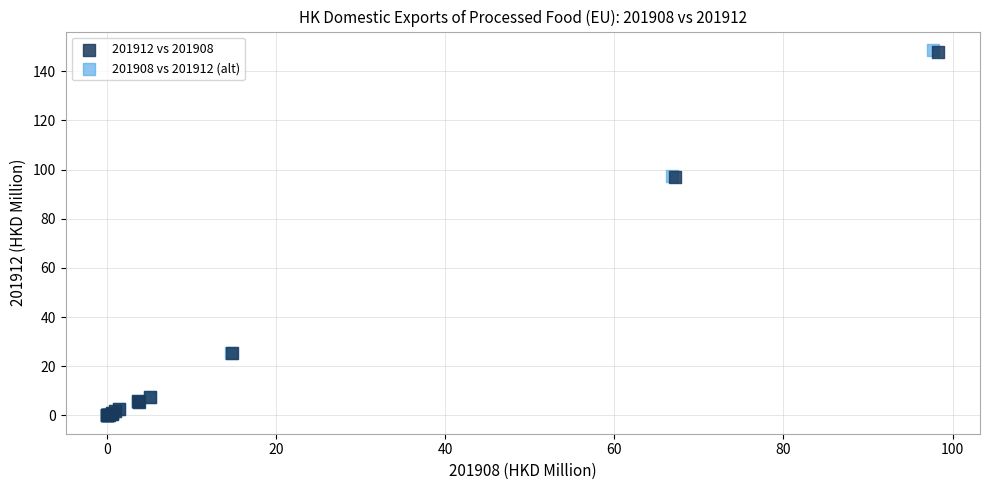

Which series has the widest spread of Y values?

201908 vs 201912 (alt)